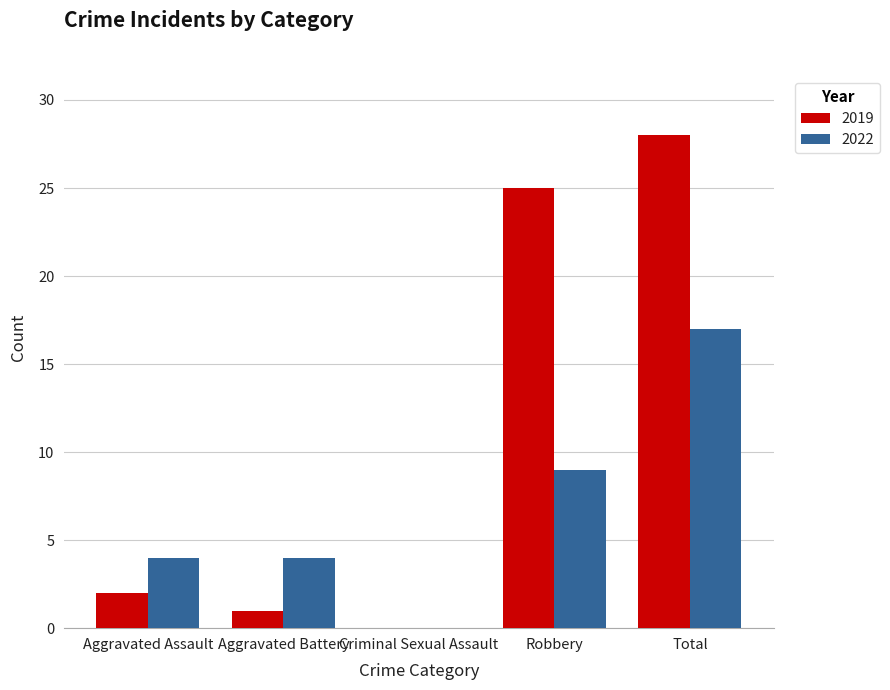

What are all the series names shown in the legend?

2019, 2022